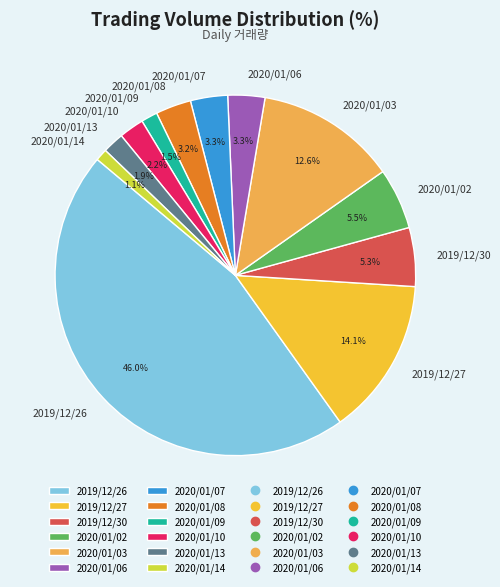

To the nearest percent, what is the average slice percentage?

8%